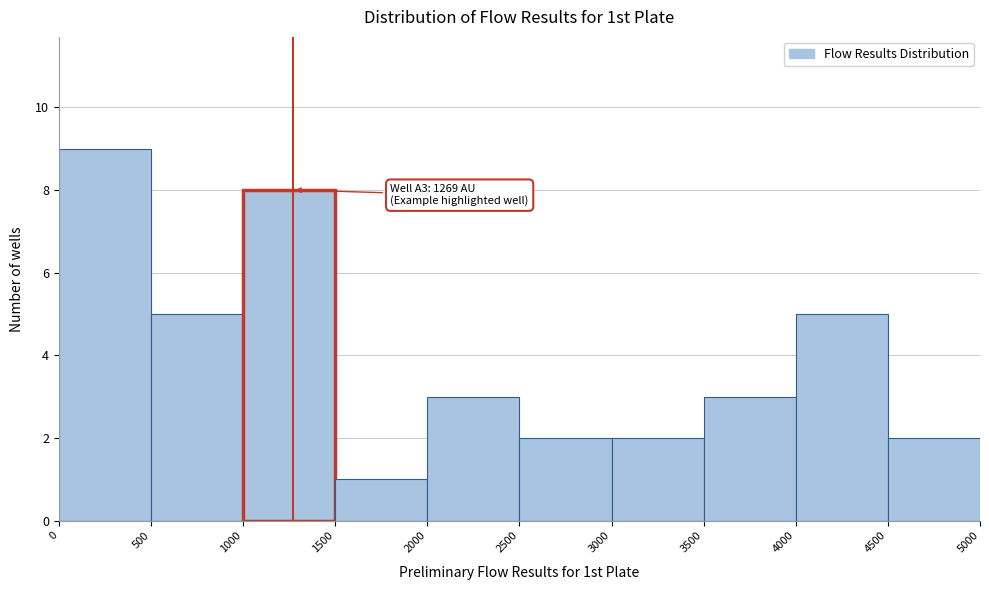

Which range on the x-axis has the tallest bar?

0 to 500